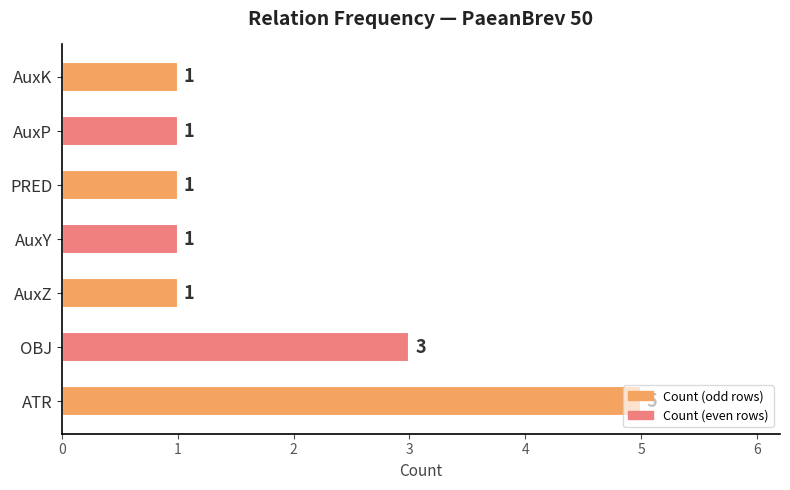

The chart shows a value of 0 at AuxK. True or false?

False